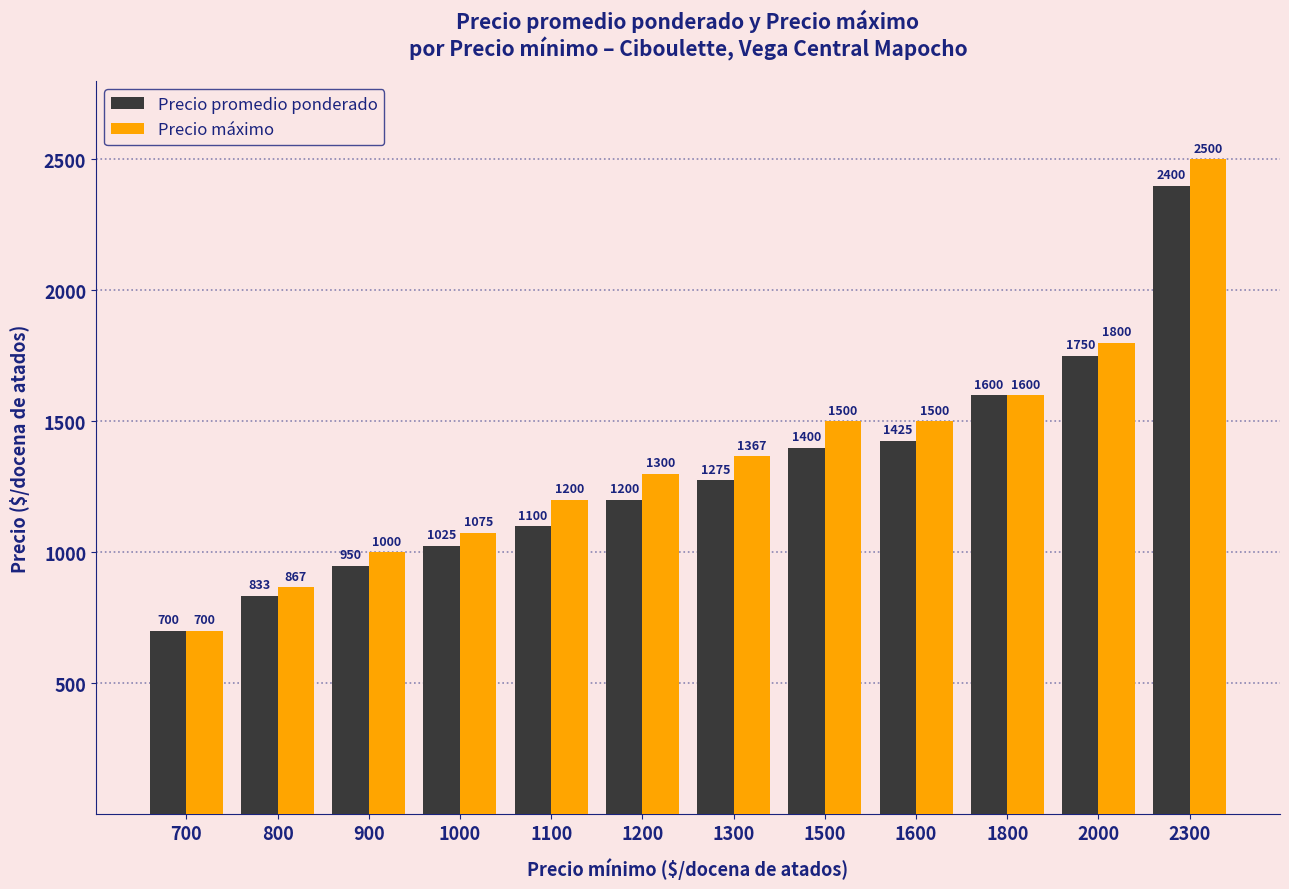

What is the average value of the Precio máximo series?

1367